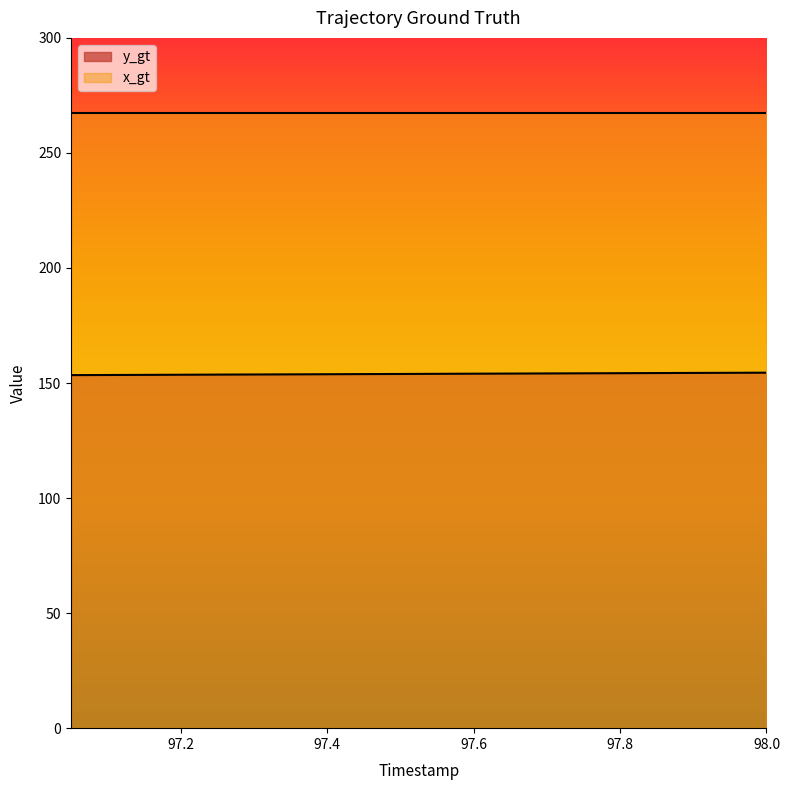

Reading left to right, what are all the values shown in this chart?

153.4	153.5	153.5	153.6	153.7	153.7	153.8	153.8	153.9	153.9	154.0	154.1	154.1	154.2	154.2	154.3	154.3	154.4	154.4	154.5